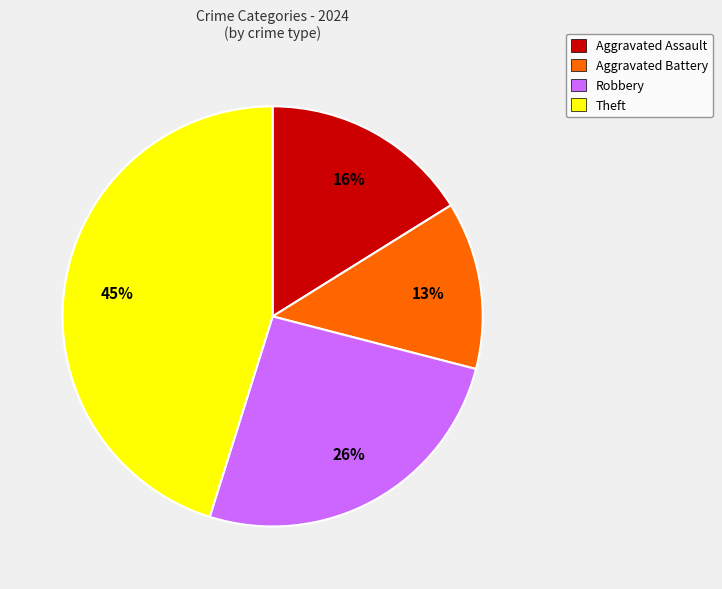

Is there any slice that represents more than half of the pie?

No